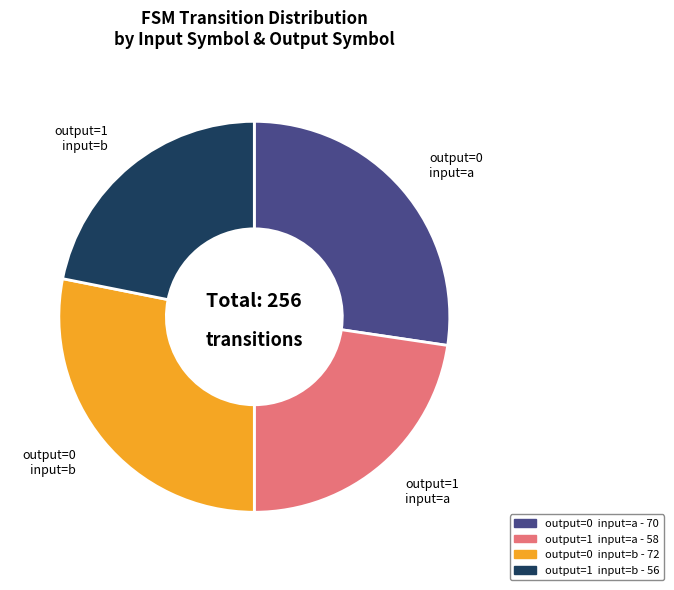

Is there any slice that represents more than half of the pie?

No